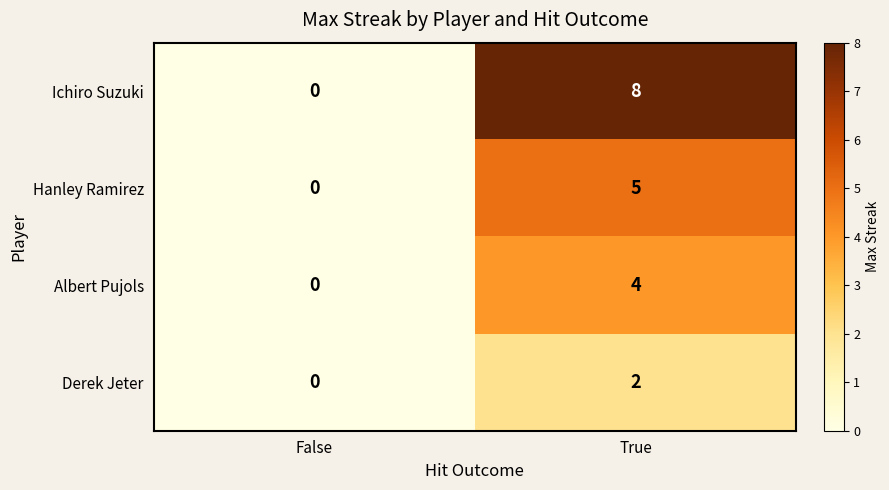

Reading left to right, what are all the values shown in this chart?

Ichiro Suzuki: False=0	True=8
Hanley Ramirez: False=0	True=5
Albert Pujols: False=0	True=4
Derek Jeter: False=0	True=2